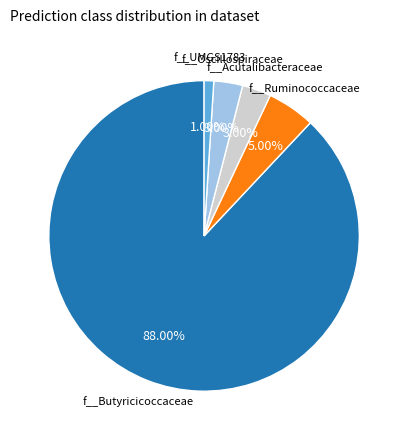

Is there a majority slice in this chart?

Yes